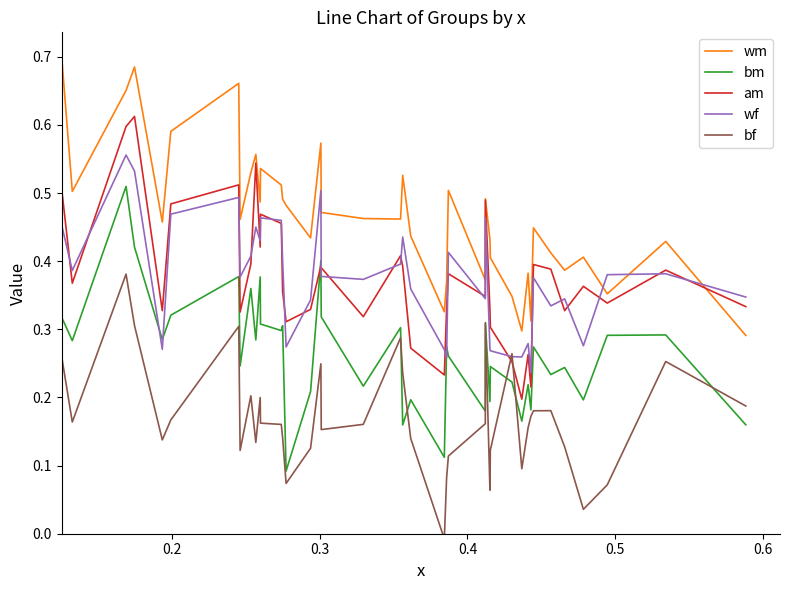

How many am values are between 0 and 1?

40